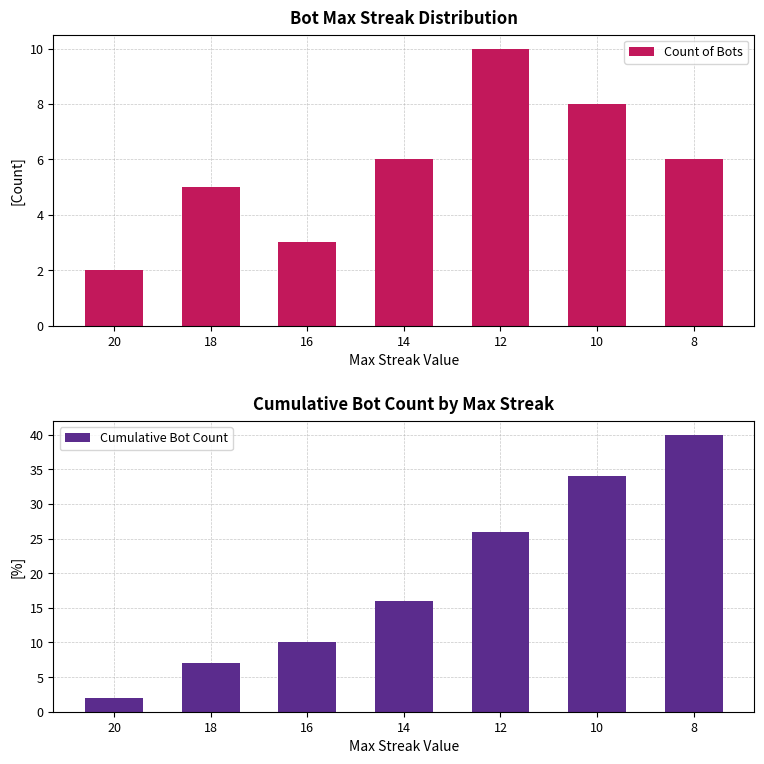

Between 18 and 16, which is larger?

18